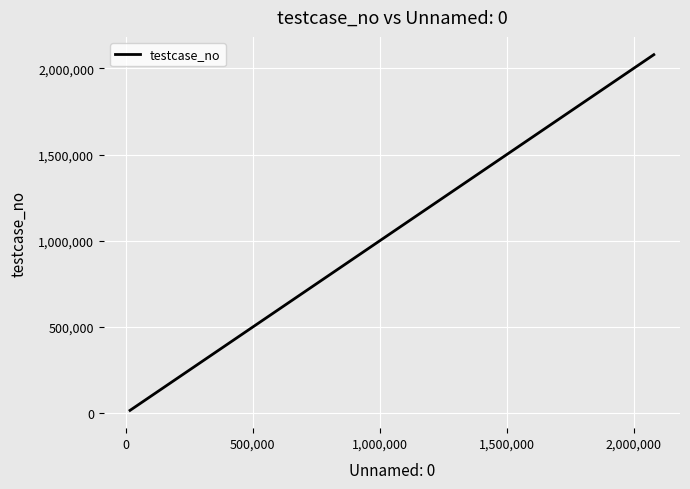

What is the maximum value shown in the chart?

2079908